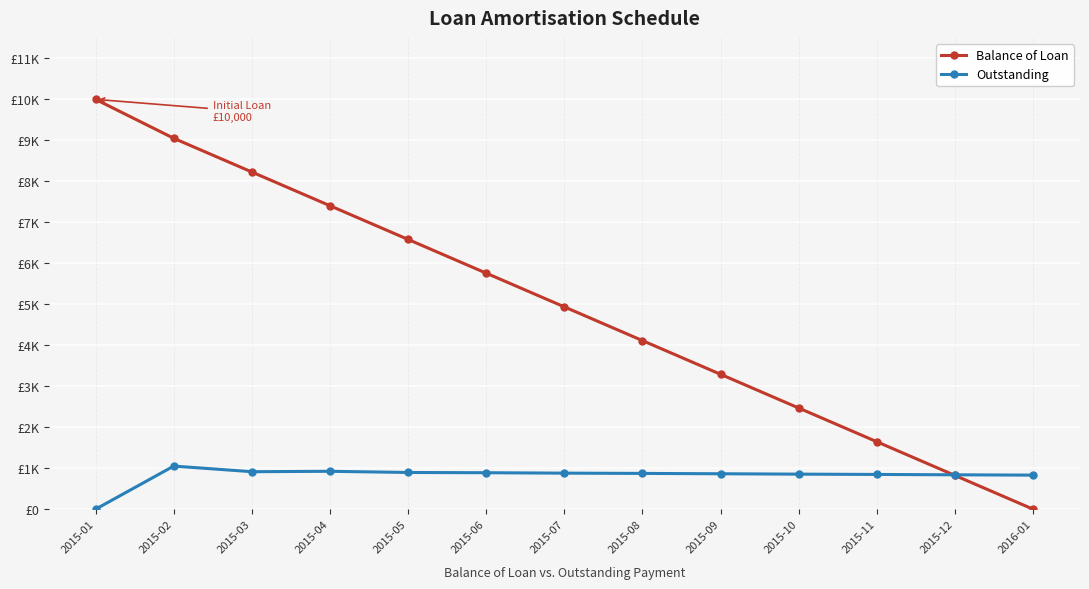

What is the maximum value shown in the chart?

10000.0